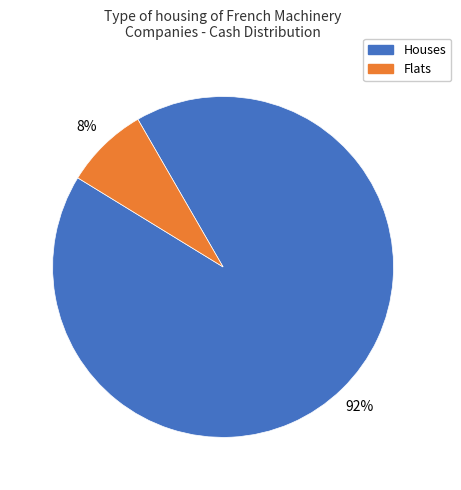

Is it true that Flats is 8% of the pie?

True